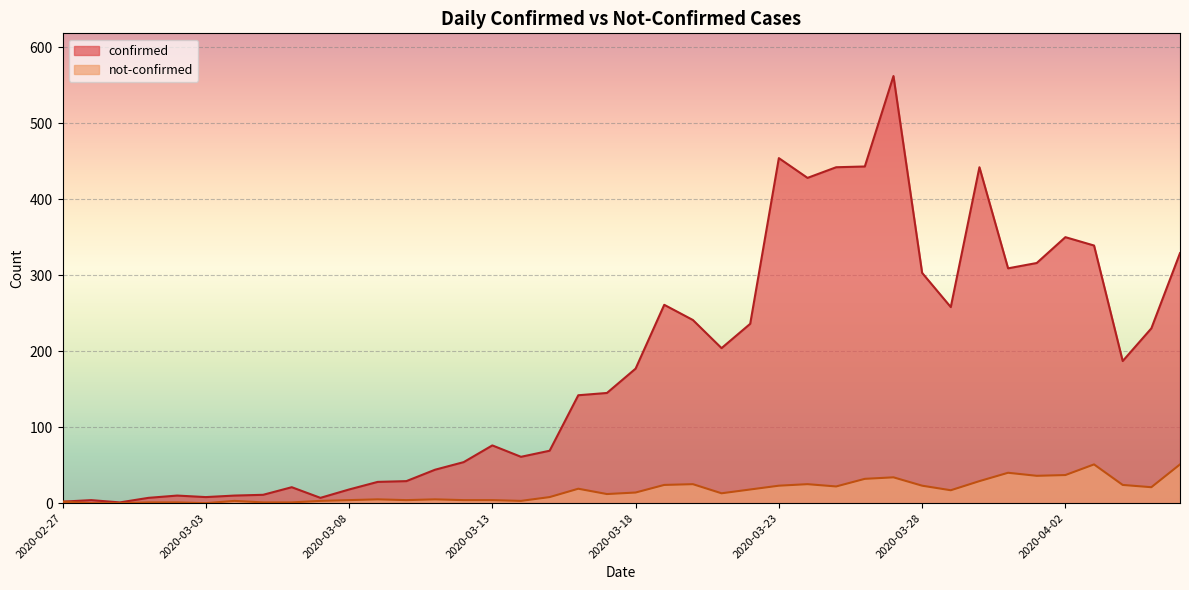

True or false: not-confirmed and confirmed cross at least once.

False